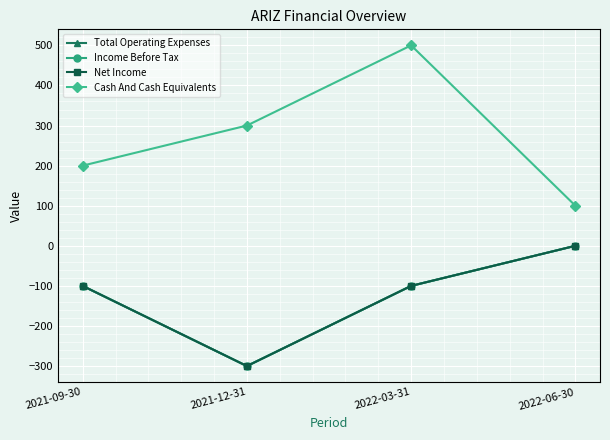

The Income Before Tax series shows -300 at 2021-12-31. True or false?

True